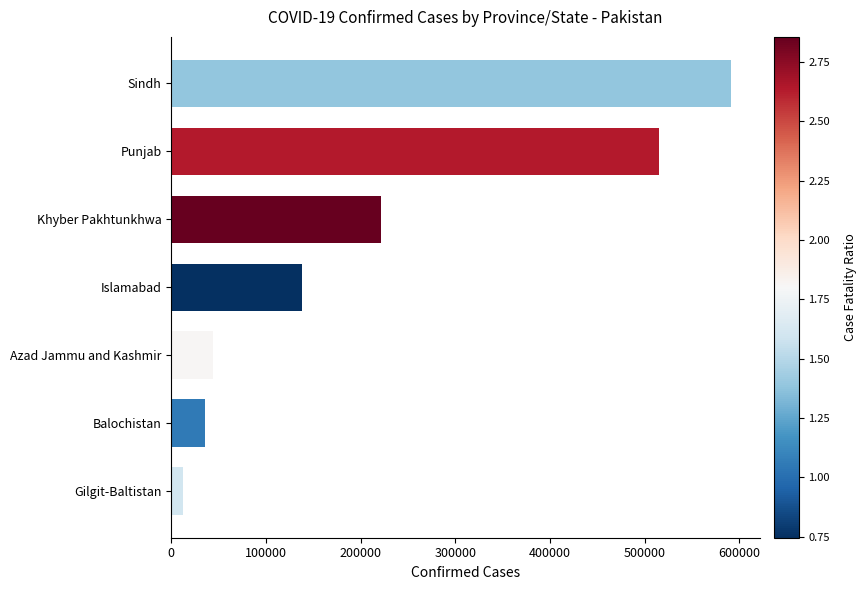

List the labels in order of value, smallest first.

Gilgit-Baltistan, Balochistan, Azad Jammu and Kashmir, Islamabad, Khyber Pakhtunkhwa, Punjab, Sindh